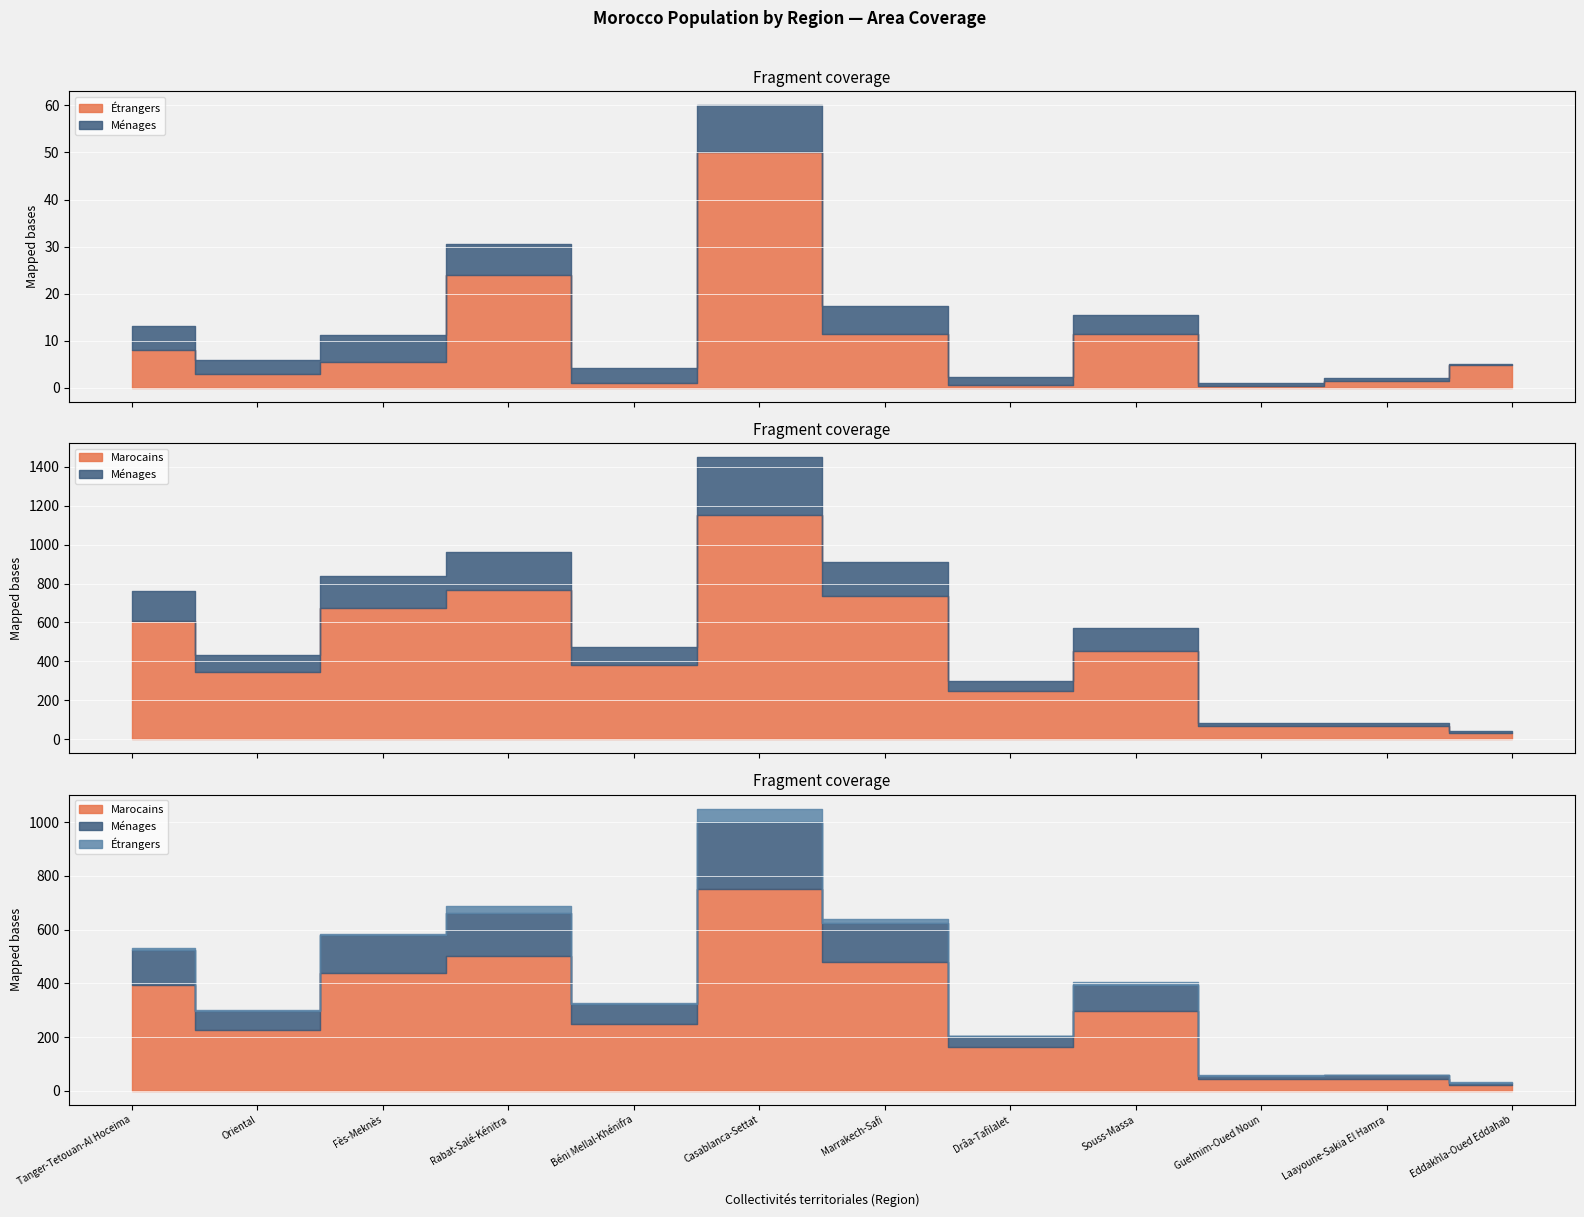

Rank the series by their average value, from lowest to highest.

Étrangers, Ménages, Marocains